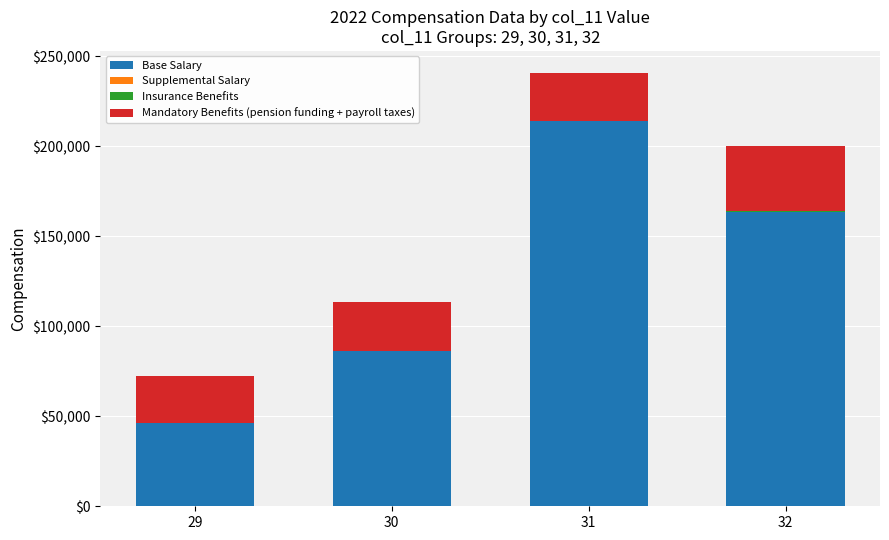

What is the highest value of the Base Salary series?

213851.7